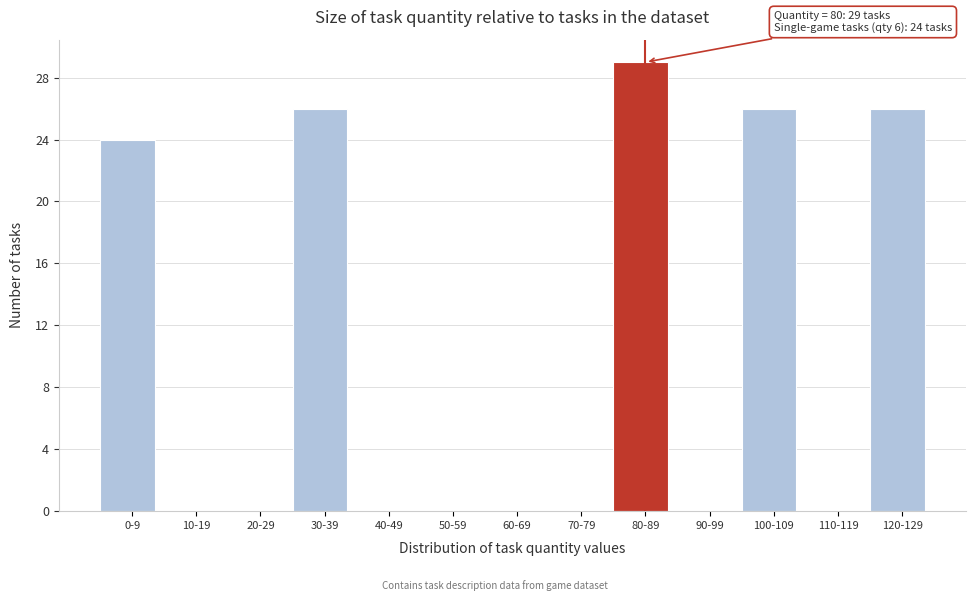

Reading right to left, transcribe all the data shown in this chart.

120-129=26	110-119=0	100-109=26	90-99=0	80-89=29	70-79=0	60-69=0	50-59=0	40-49=0	30-39=26	20-29=0	10-19=0	0-9=24